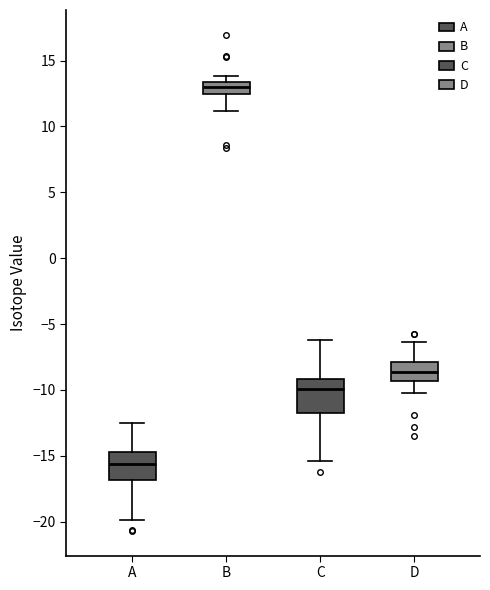

Where is the upper edge of the box for C on the y-axis? The values are not printed on the chart, so give them approximately, as read against the axis.

-9.0